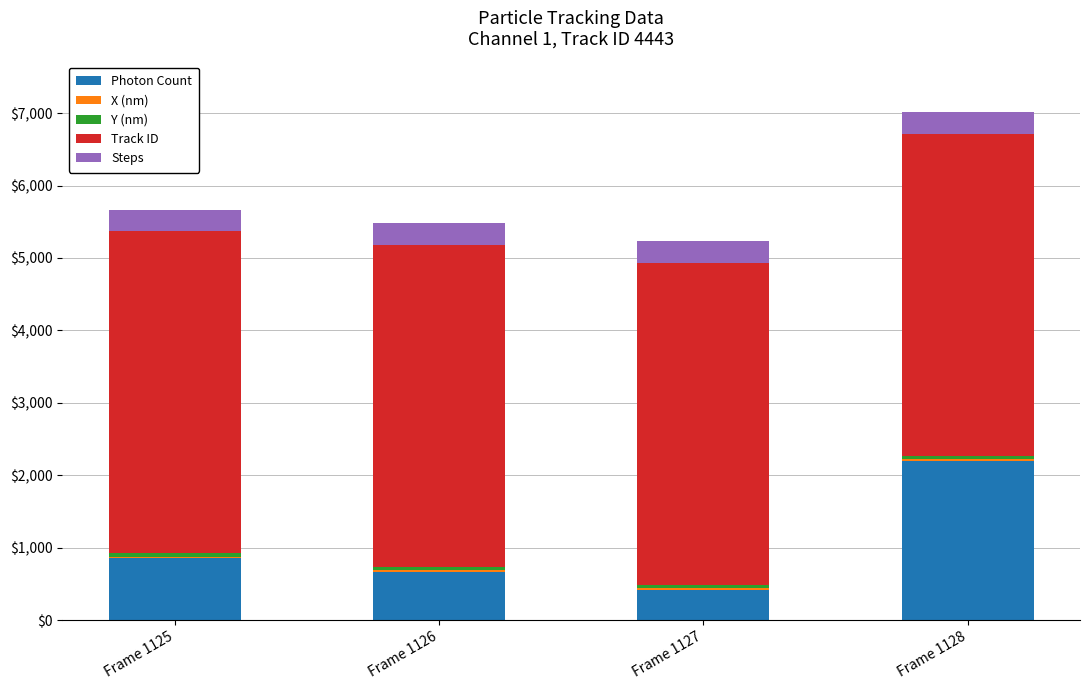

Which category has the lowest value in the Photon Count series?

Frame 1127